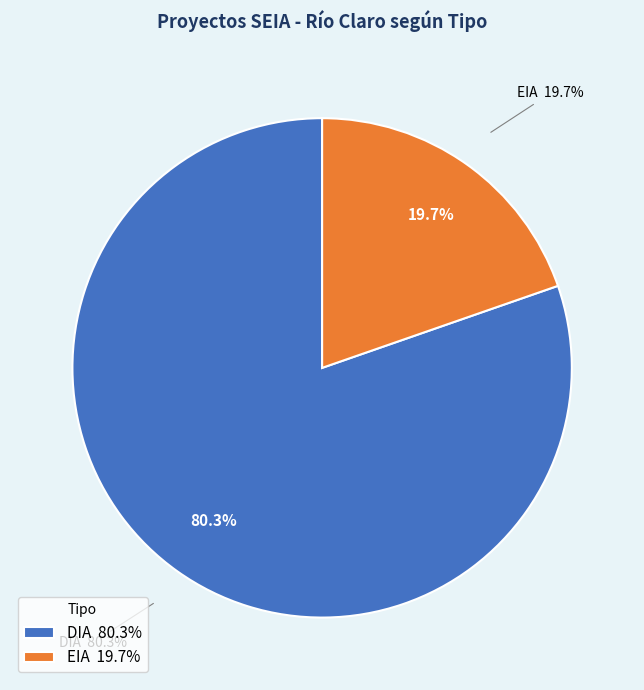

What is the change in value from DIA to EIA?

-111